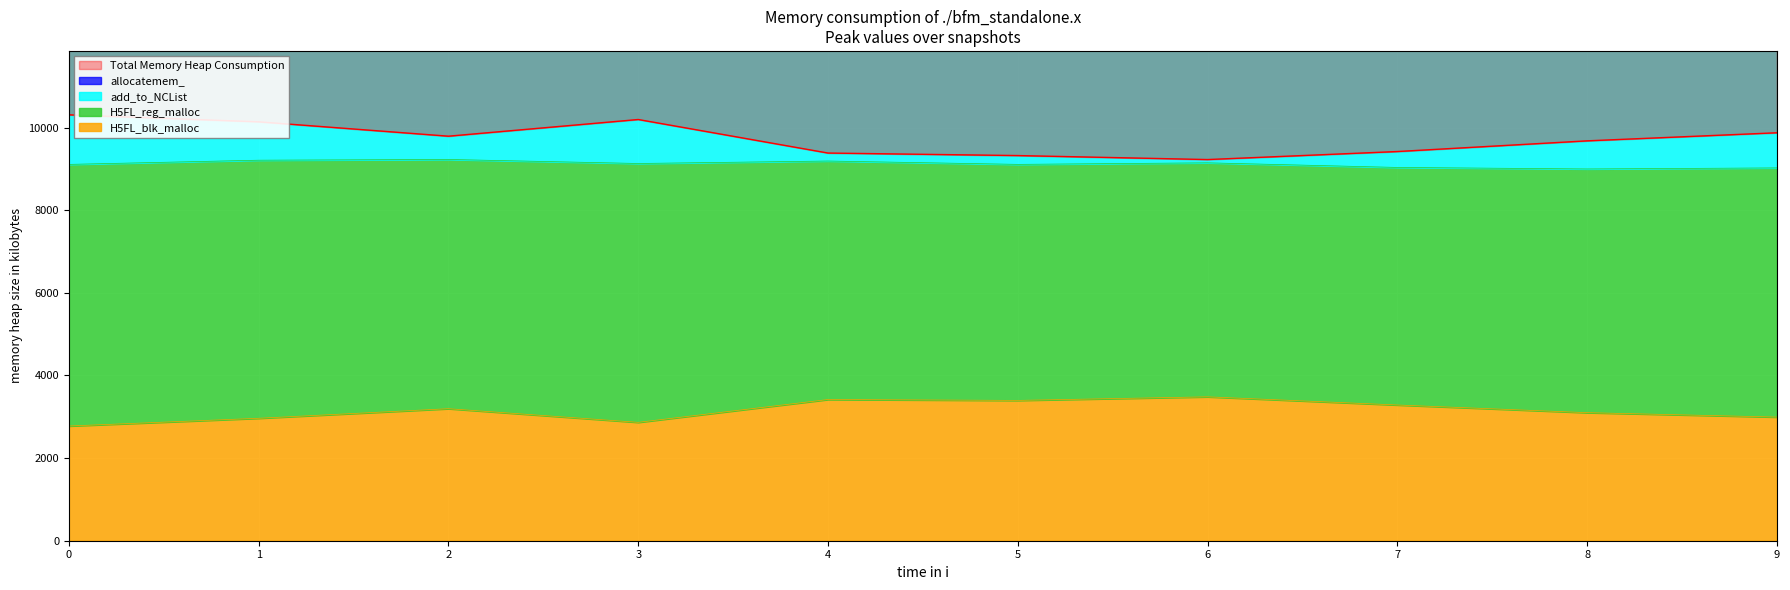

What is the difference between the second highest and minimum values in the 0 series?

969.3